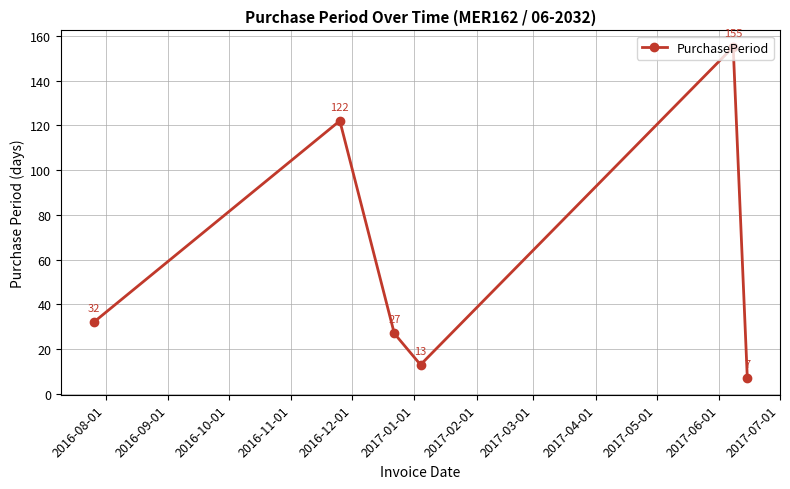

What is the difference between the second highest and minimum values?

115